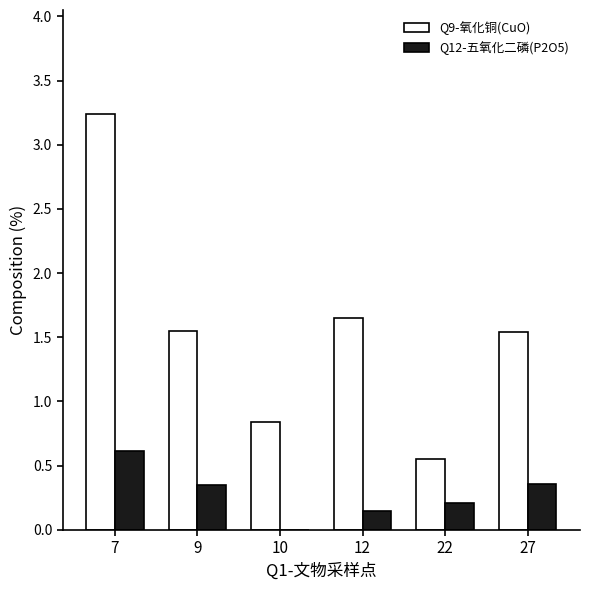

What is the sum of all Q12-五氧化二磷(P2O5) values?

1.7